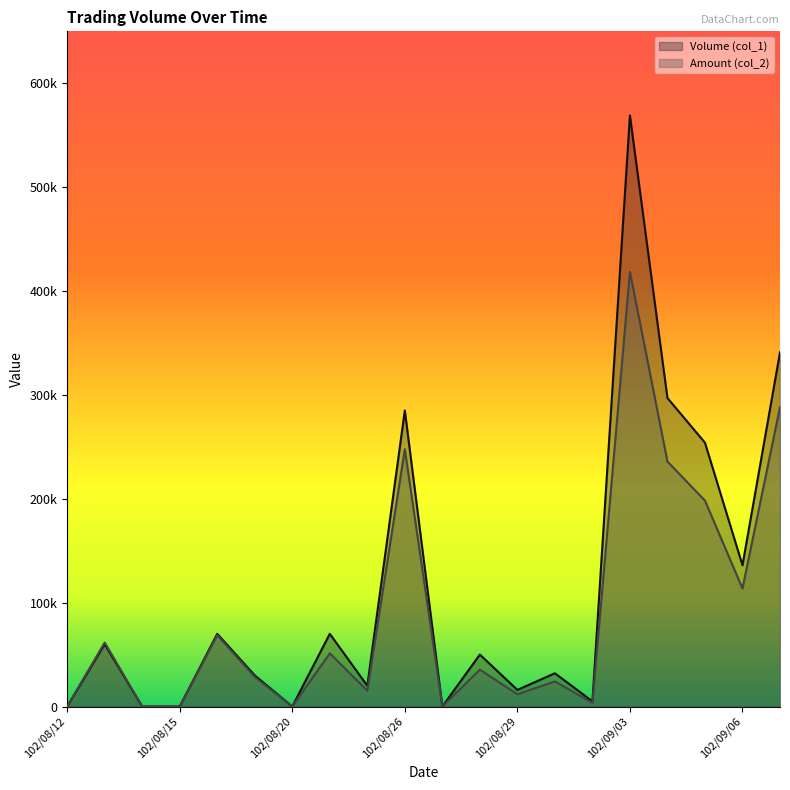

The value of Amount (col_2) at 102/08/14 is -240946. True or false?

False